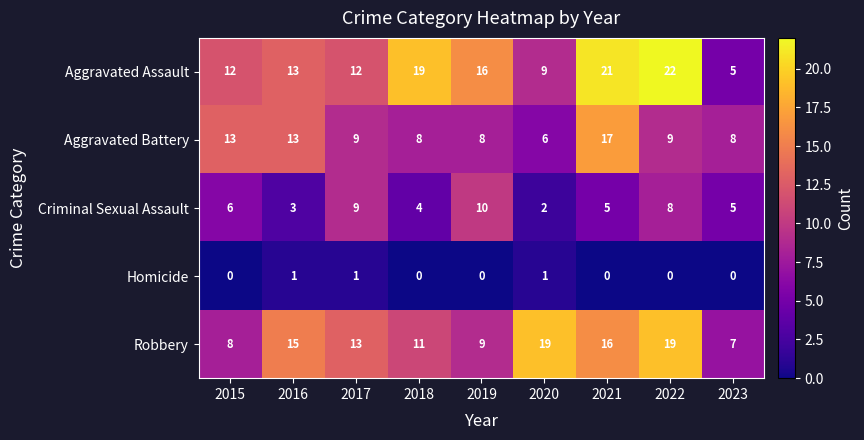

Is the value of Criminal Sexual Assault at 2017 greater than the value of Homicide at 2019?

Yes